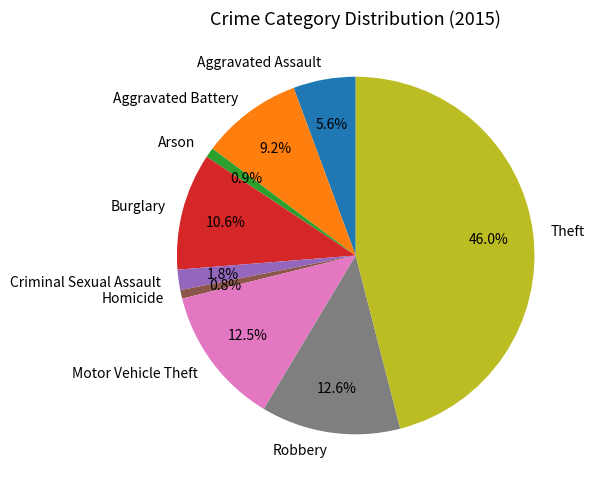

To the nearest percent, what is the difference between the Motor Vehicle Theft and Aggravated Assault slice percentages?

7%